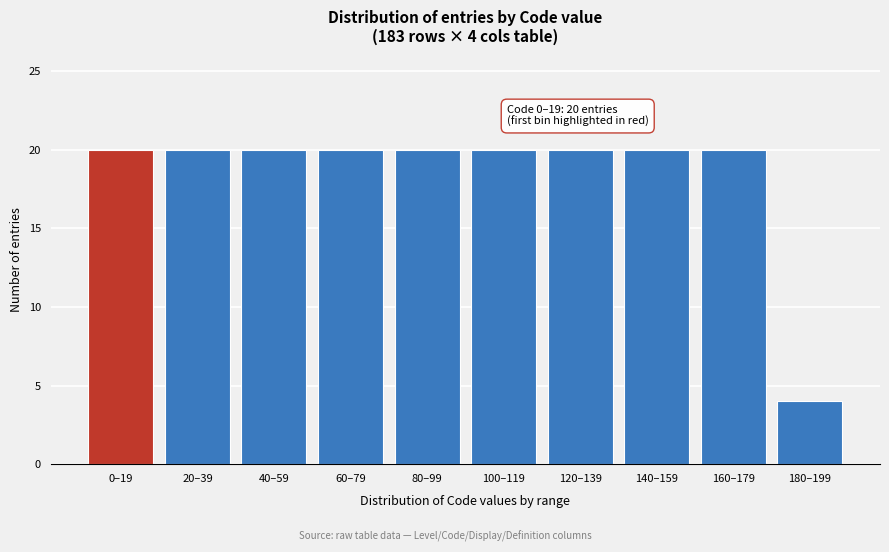

Reading left to right, list all the values displayed in this chart.

20	20	20	20	20	20	20	20	20	4